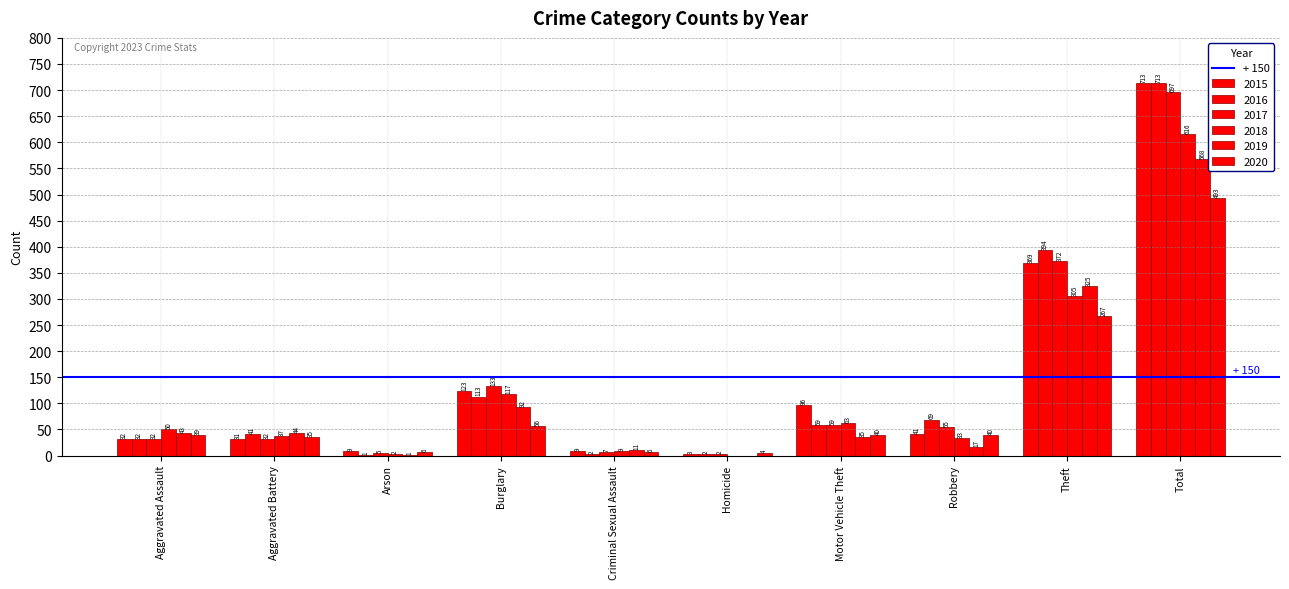

Where does the 2020 series first go above 40?

Burglary